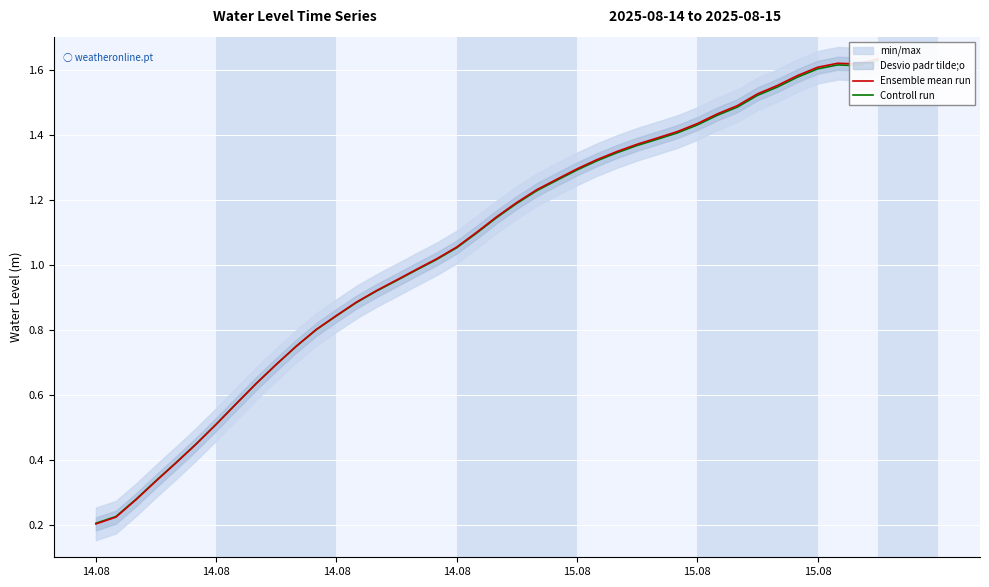

True or false: Controll run has a value of 1.1 at 14.08.

True